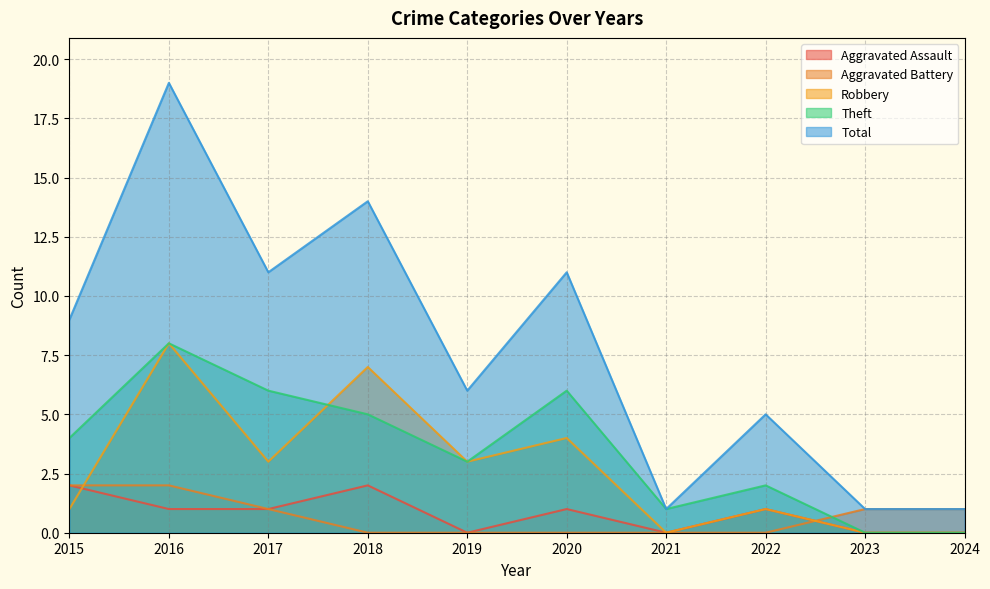

How many values in the Total series exceed 9?

4